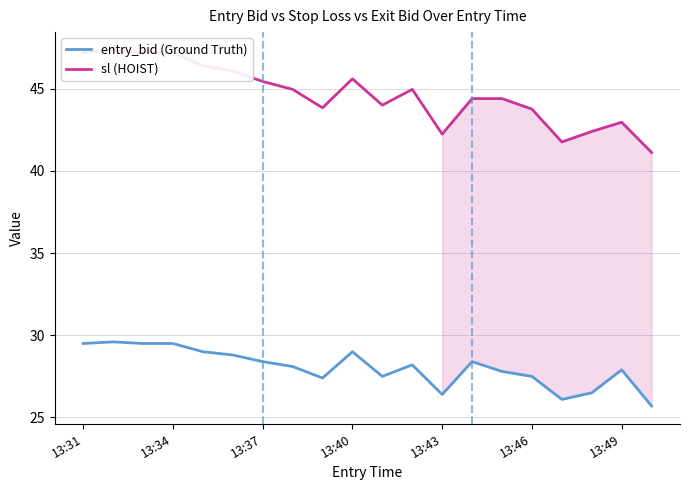

Reading left to right, what are all the values shown in this chart?

entry_bid (Ground Truth): 29.5	29.6	29.5	29.5	29.0	28.8	28.4	28.1	27.4	29.0	27.5	28.2	26.4	28.4	27.8	27.5	26.1	26.5	27.9	25.7
sl (HOIST): 47.2	47.4	47.2	47.2	46.4	46.1	45.4	45.0	43.8	45.6	44.0	45.0	42.2	44.4	44.4	43.8	41.8	42.4	43.0	41.1